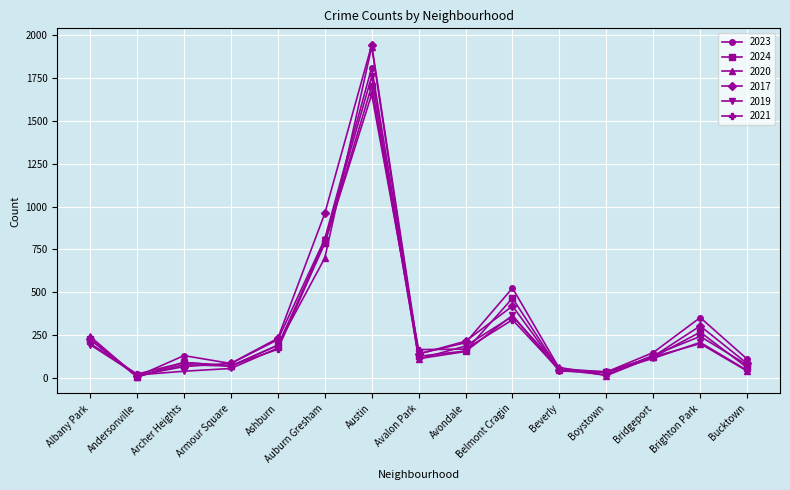

How many interior local valleys does the 2023 series have?

4